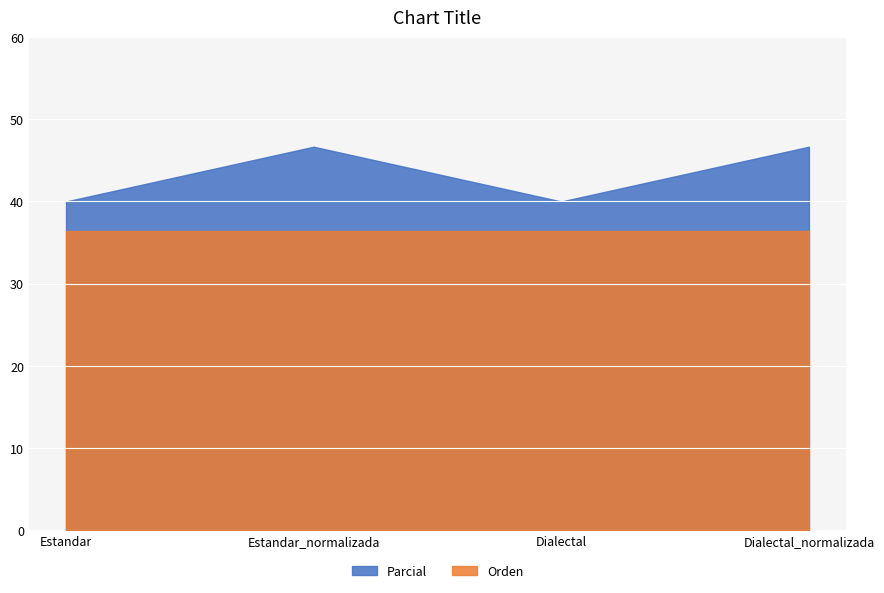

What is the average value of the Orden series?

36.4